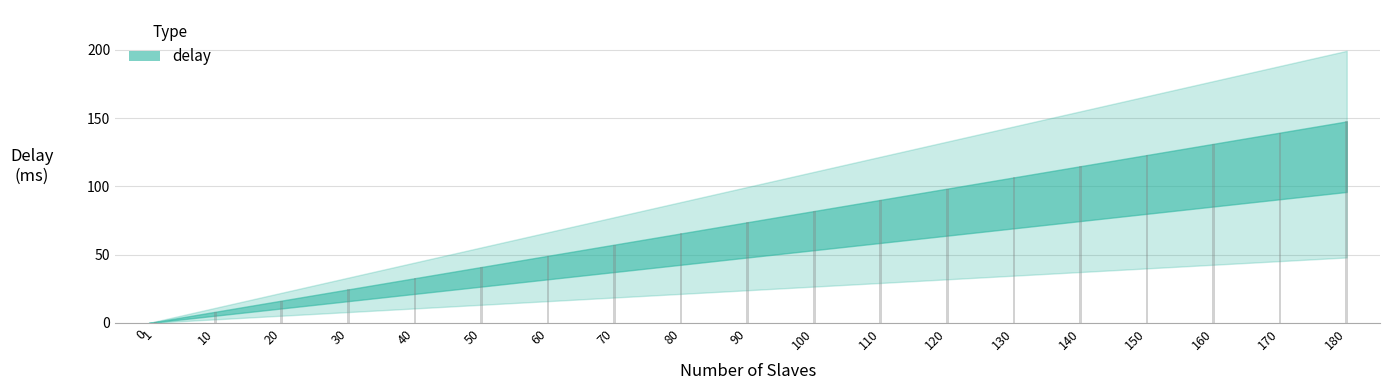

What is the maximum value shown in the chart?

147.6